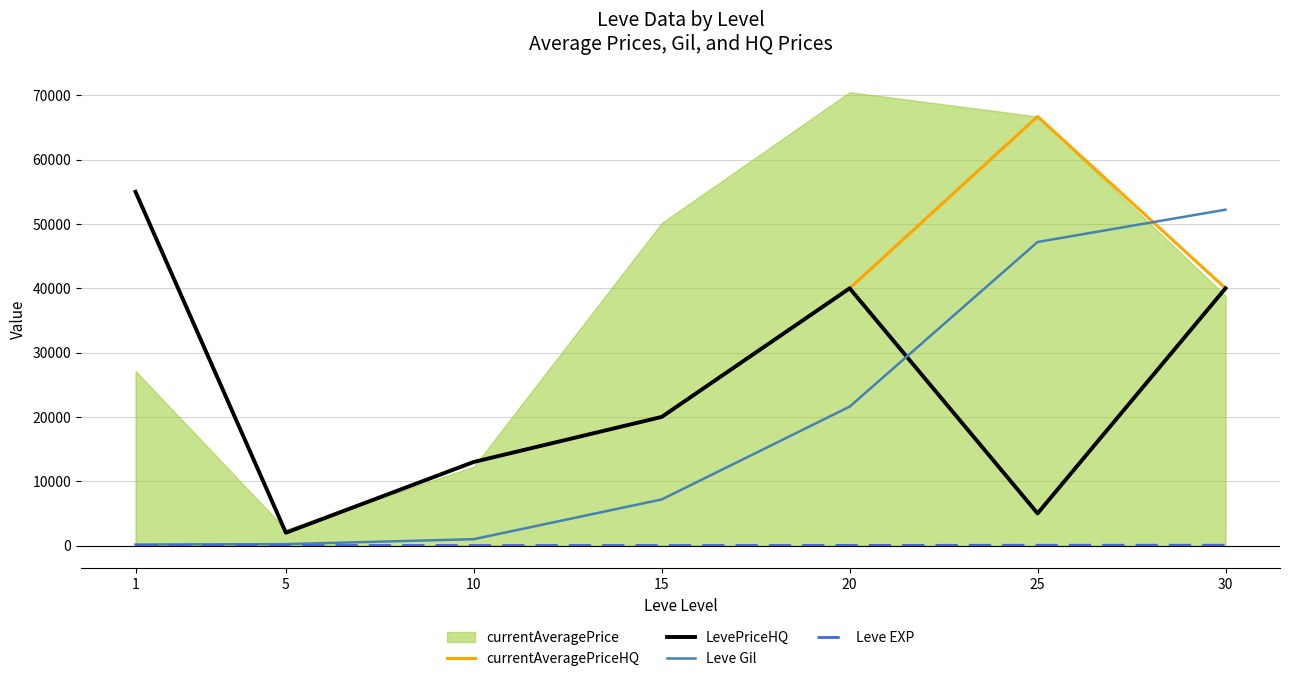

Which category has the highest value in the LevePriceHQ series?

1